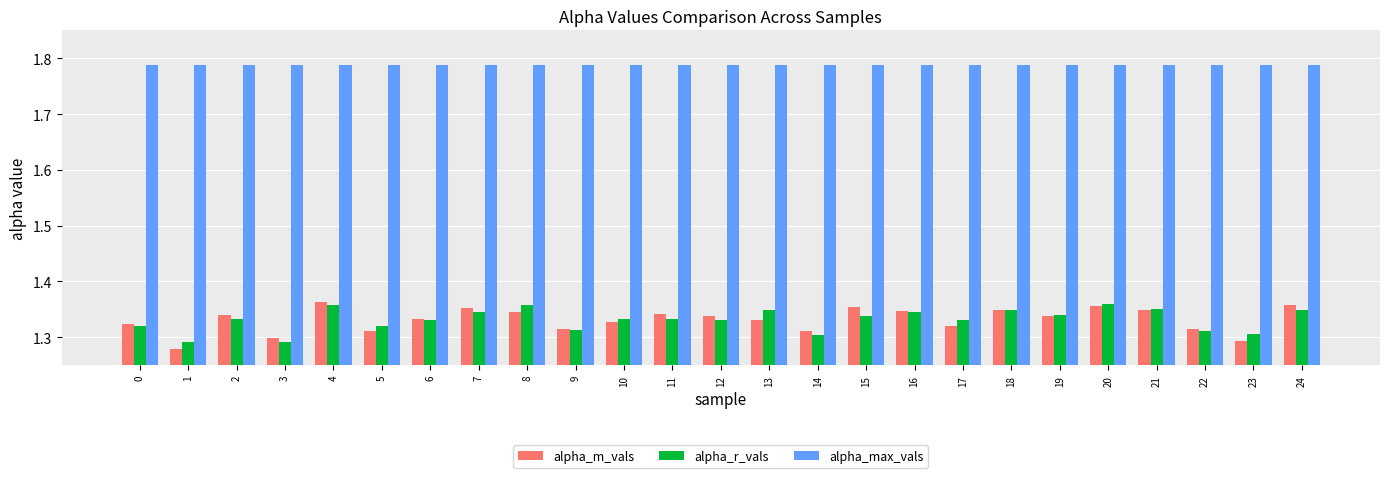

What is the sum of all alpha_max_vals values?

44.7